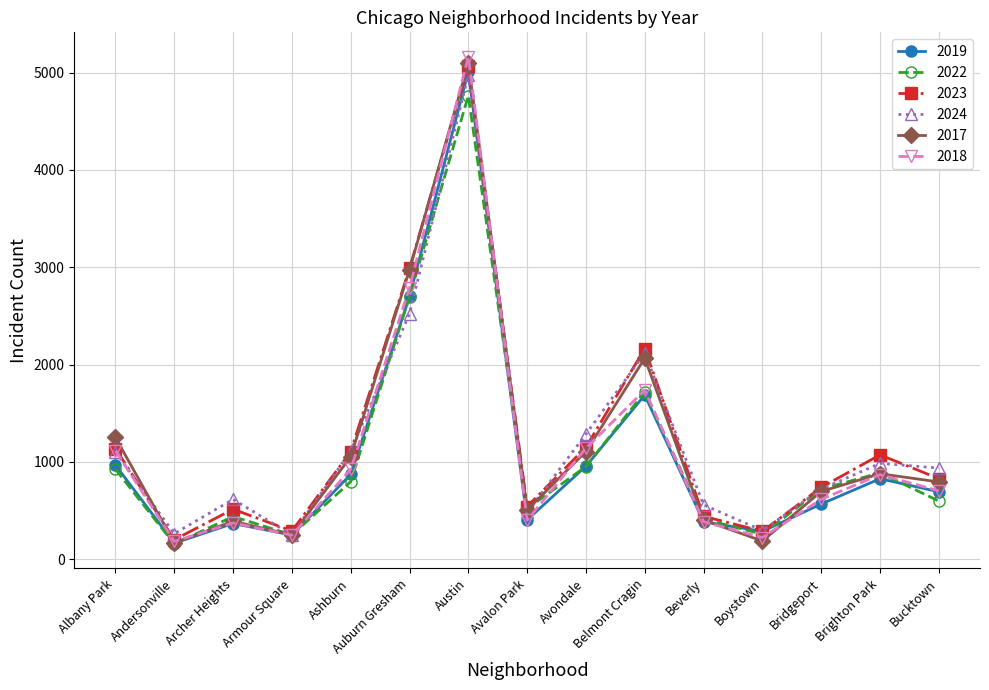

What is the sum of all 2024 values?

18231